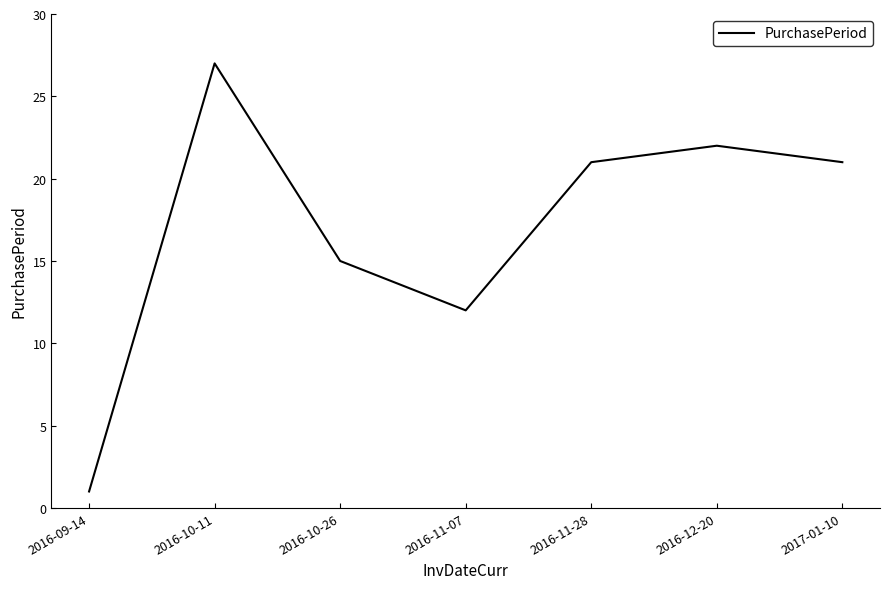

What is the ratio of the value at 2016-10-11 to the value at 2016-12-20?

1.2